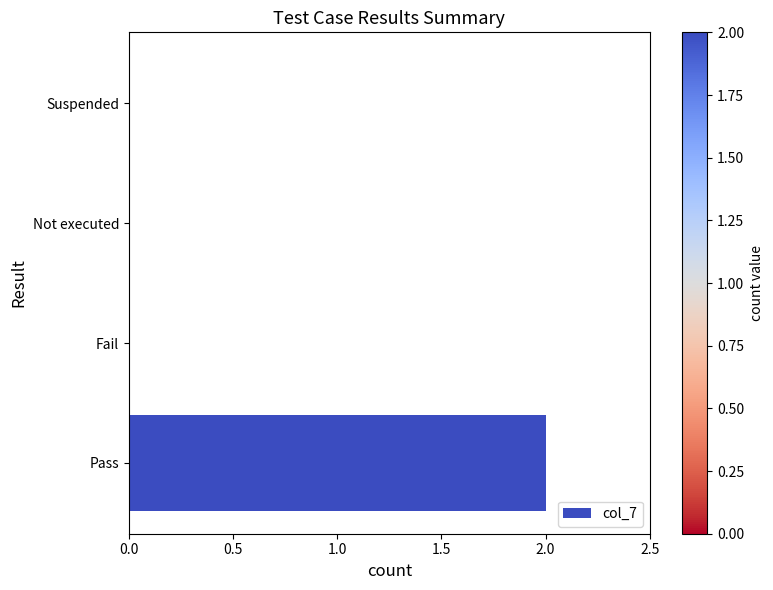

Is it true that the value at Not executed is 1?

False